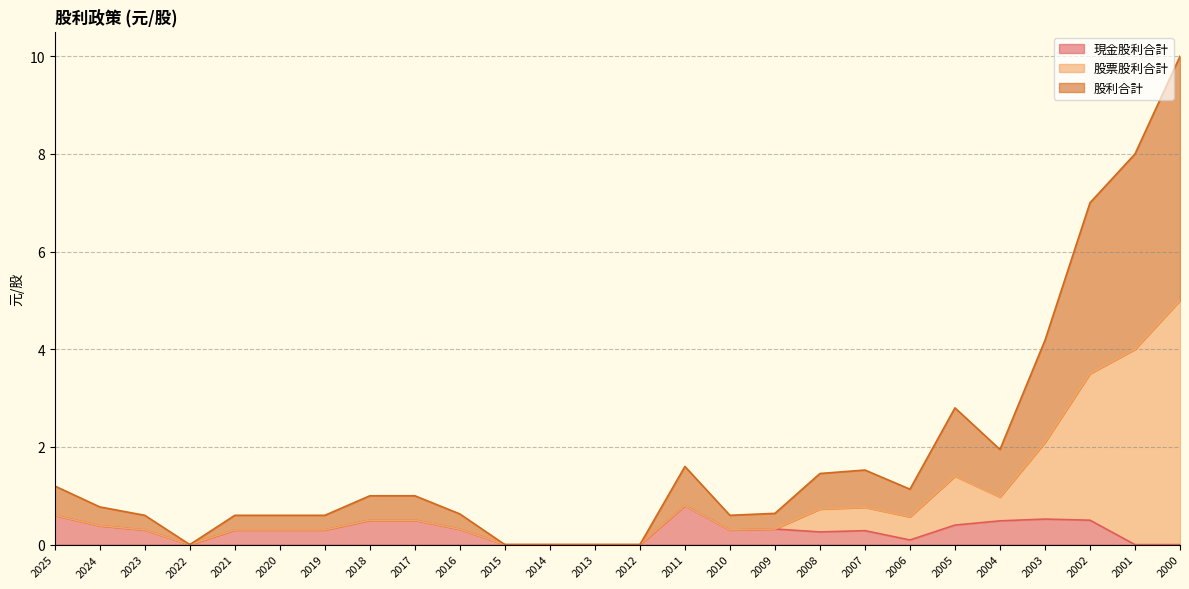

Rank the series by their maximum value, from highest to lowest.

股利合計, 股票股利合計, 現金股利合計